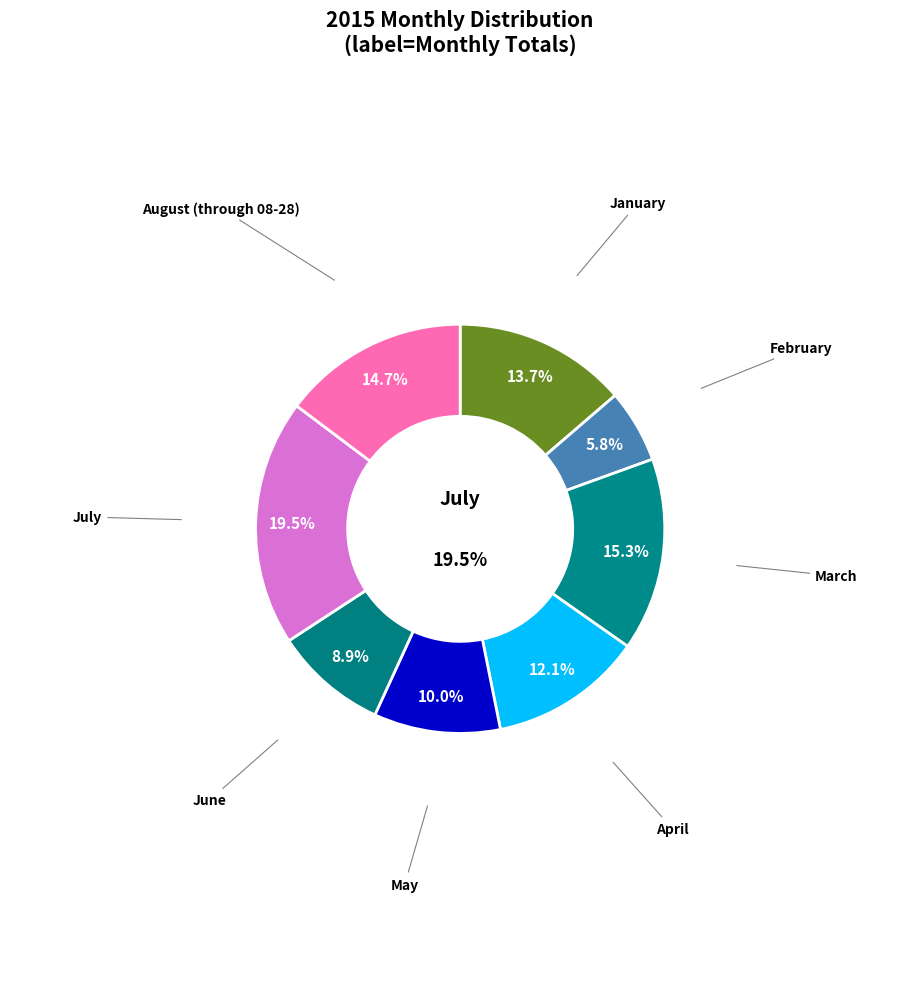

Count the number of slices in the pie.

8